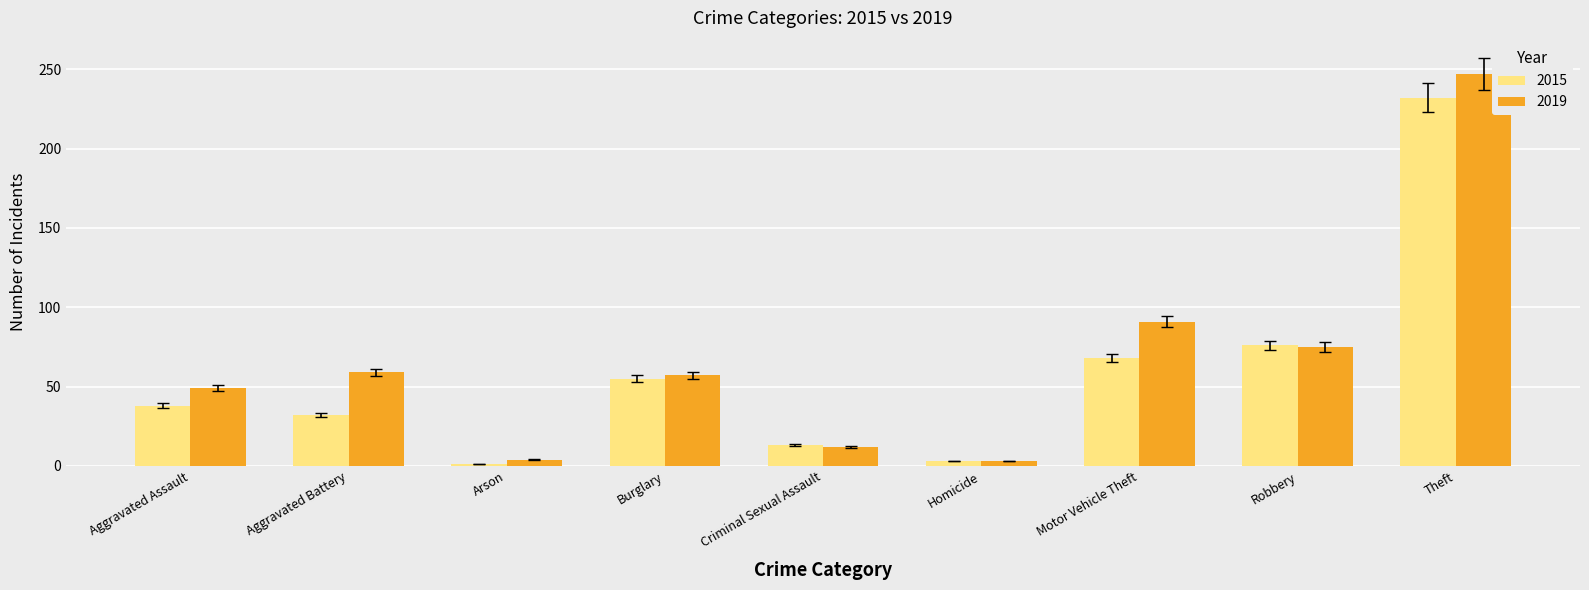

Where is 2015 nearest to the value 116?

Robbery